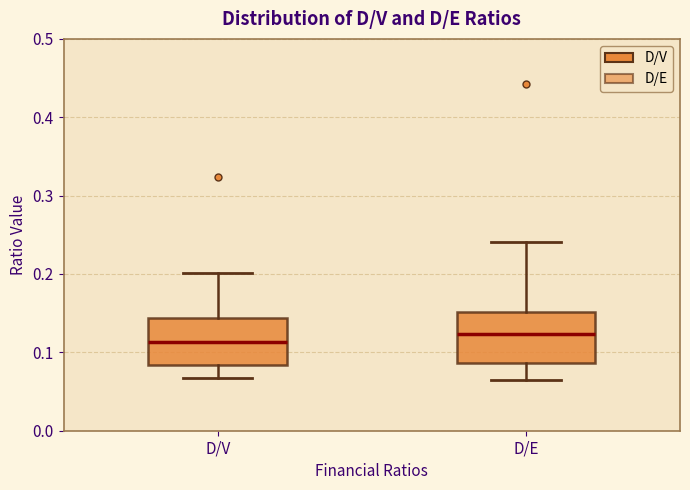

Reading left to right, transcribe this box plot: for each box, give where its median line is, the range the box spans, and where its two whiskers end, as read against the y-axis. The values are not printed on the chart, so give them approximately, as read against the axis.

D/V: median 0.11, box 0.08 to 0.14, whiskers 0.07 to 0.20
D/E: median 0.12, box 0.09 to 0.15, whiskers 0.06 to 0.24